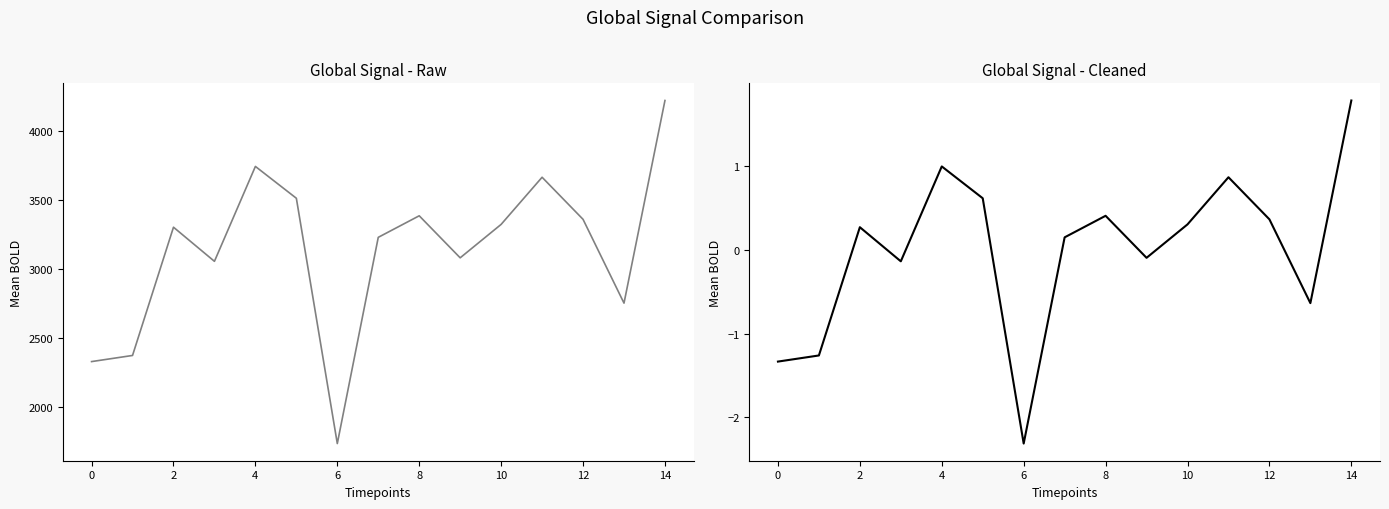

How many data points in col_1 (cleaned) are above 0?

9